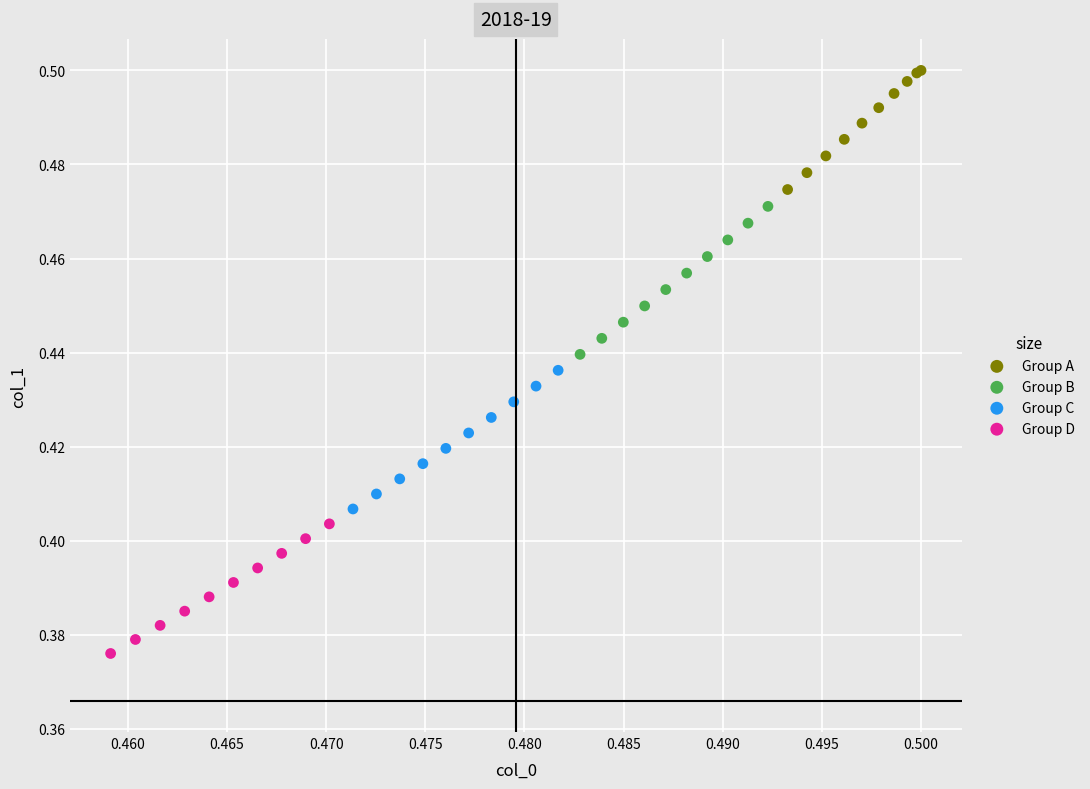

Which series has the largest Y range (max minus min)?

Group B